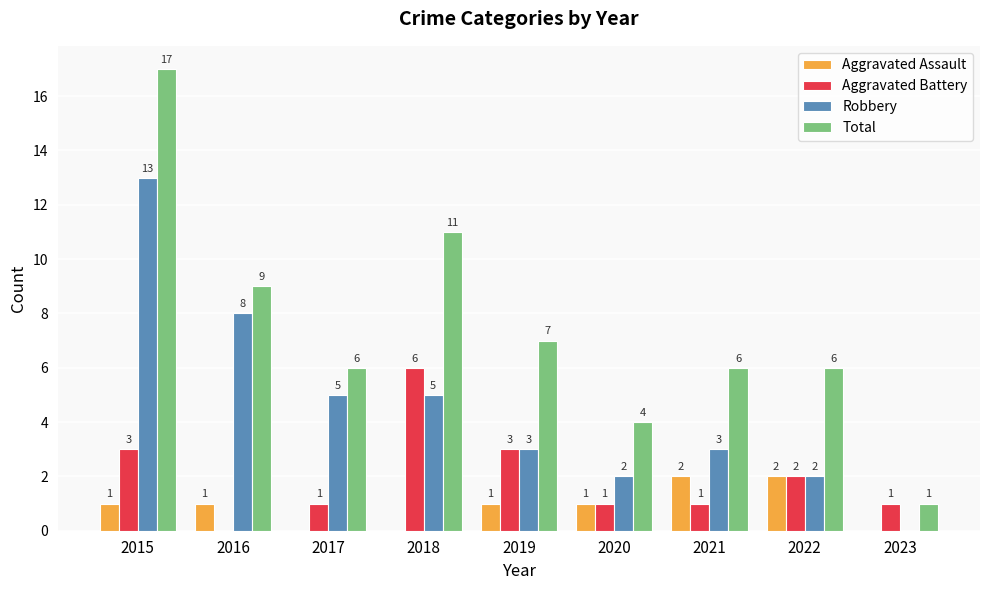

What is the approximate value of Aggravated Battery at 2021?

1